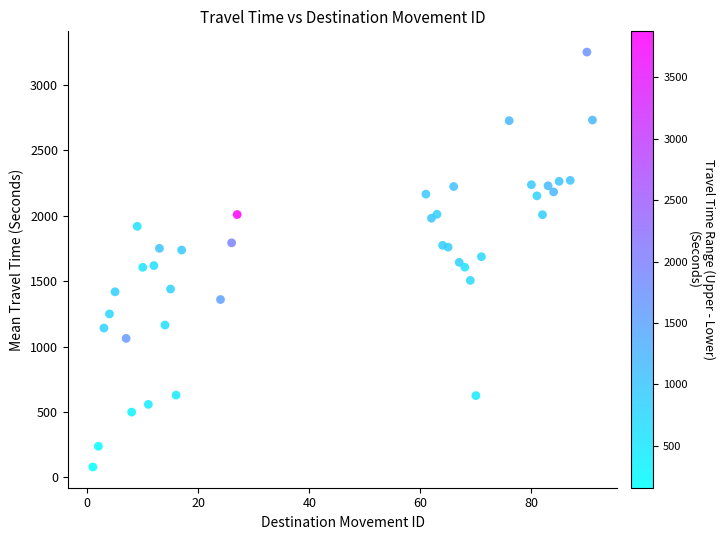

What is the range of Y values (max minus min)?

3169